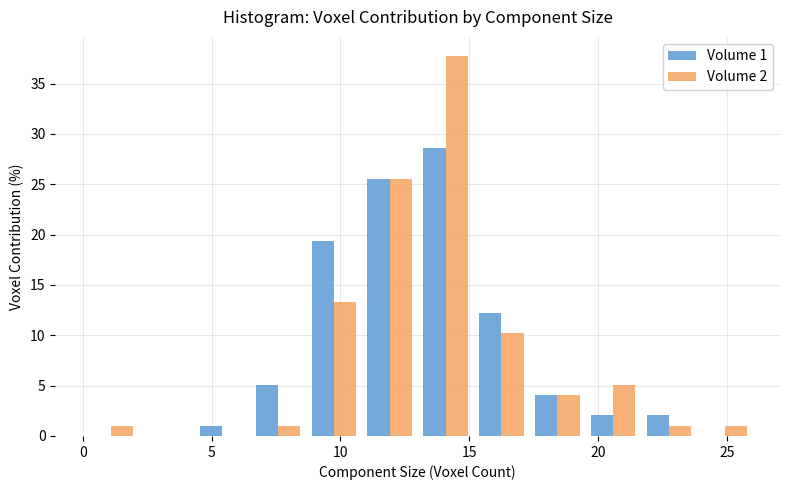

In the Volume 2 series, which range on the x-axis has the tallest bar?

13.0 to 15.0